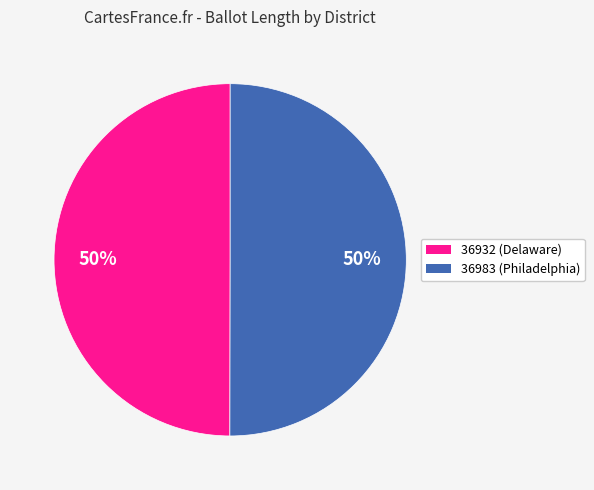

Approximately how many times larger is the value at 36932 compared to 36983?

1.0